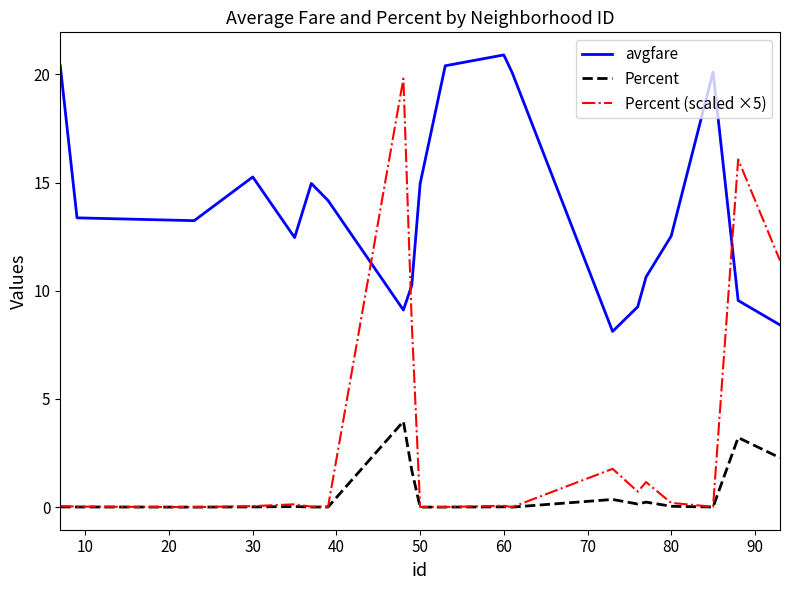

How many distinct data groups are displayed?

3